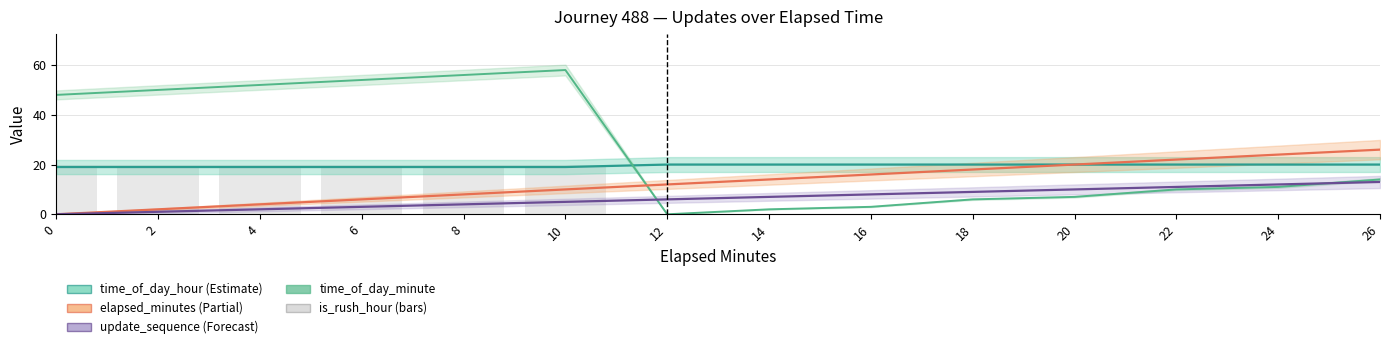

How many series are shown in this chart?

5